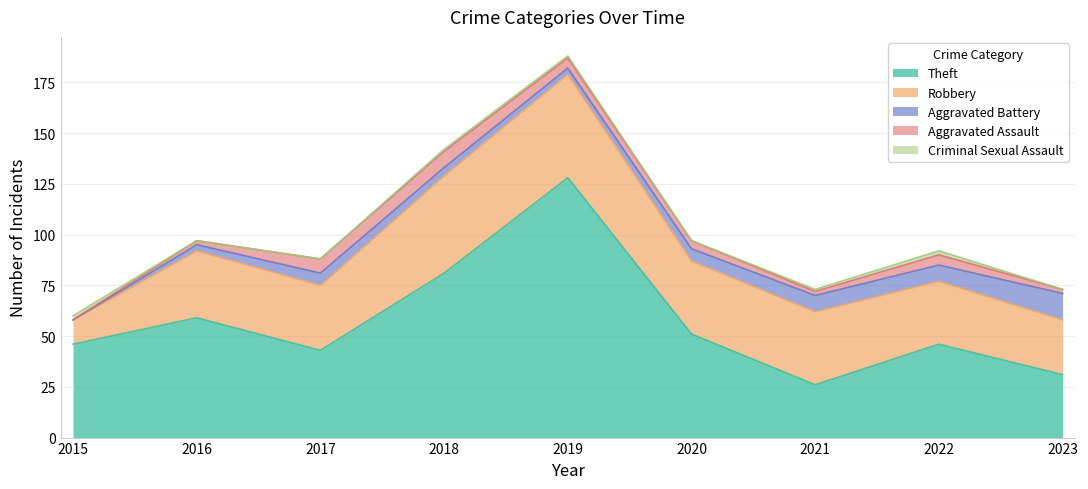

Which label corresponds to the smallest value in the chart?

2015